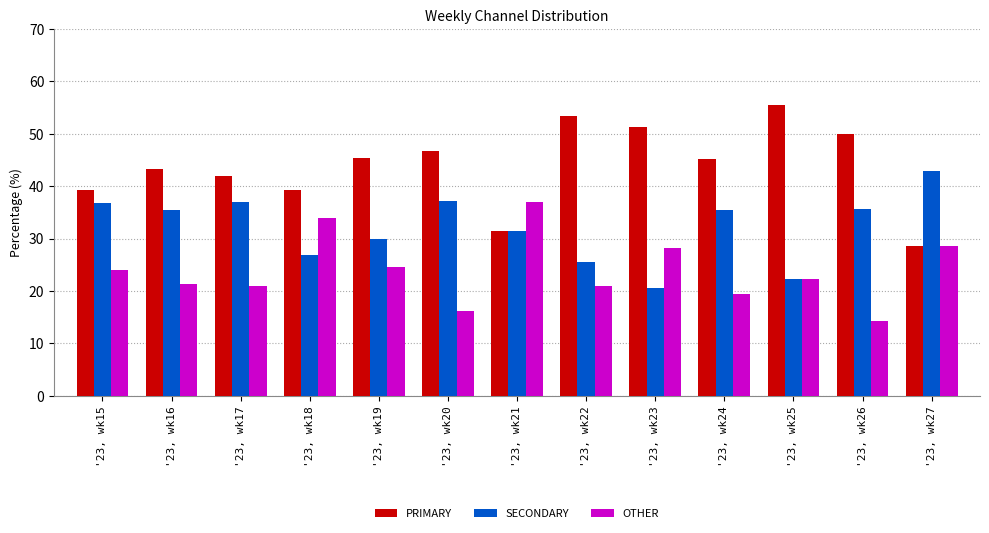

List the series in order of their peak value, lowest first.

OTHER, SECONDARY, PRIMARY